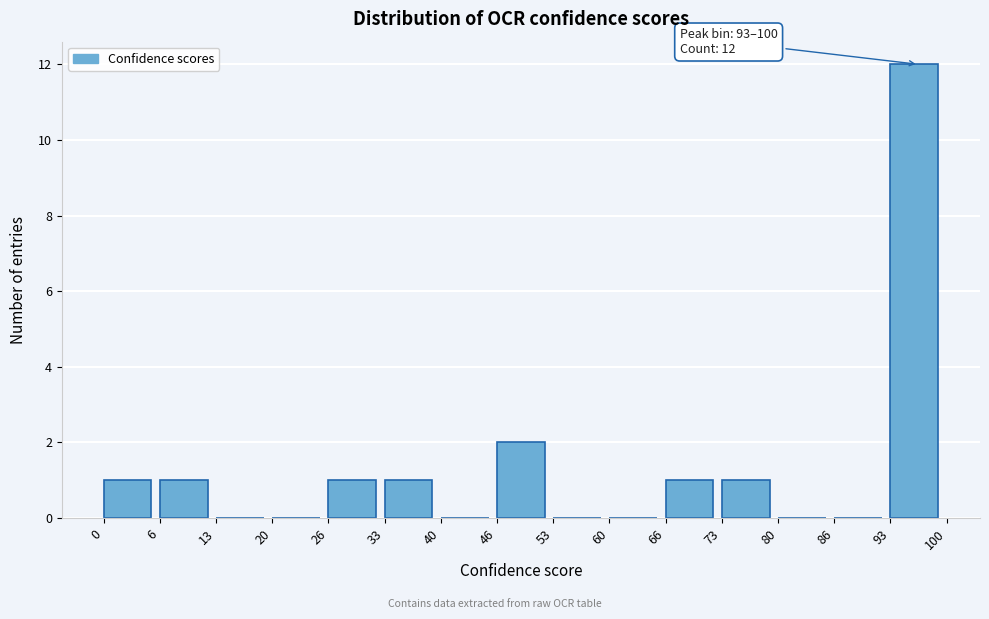

Over which range of the x-axis is the bar tallest?

93 to 100